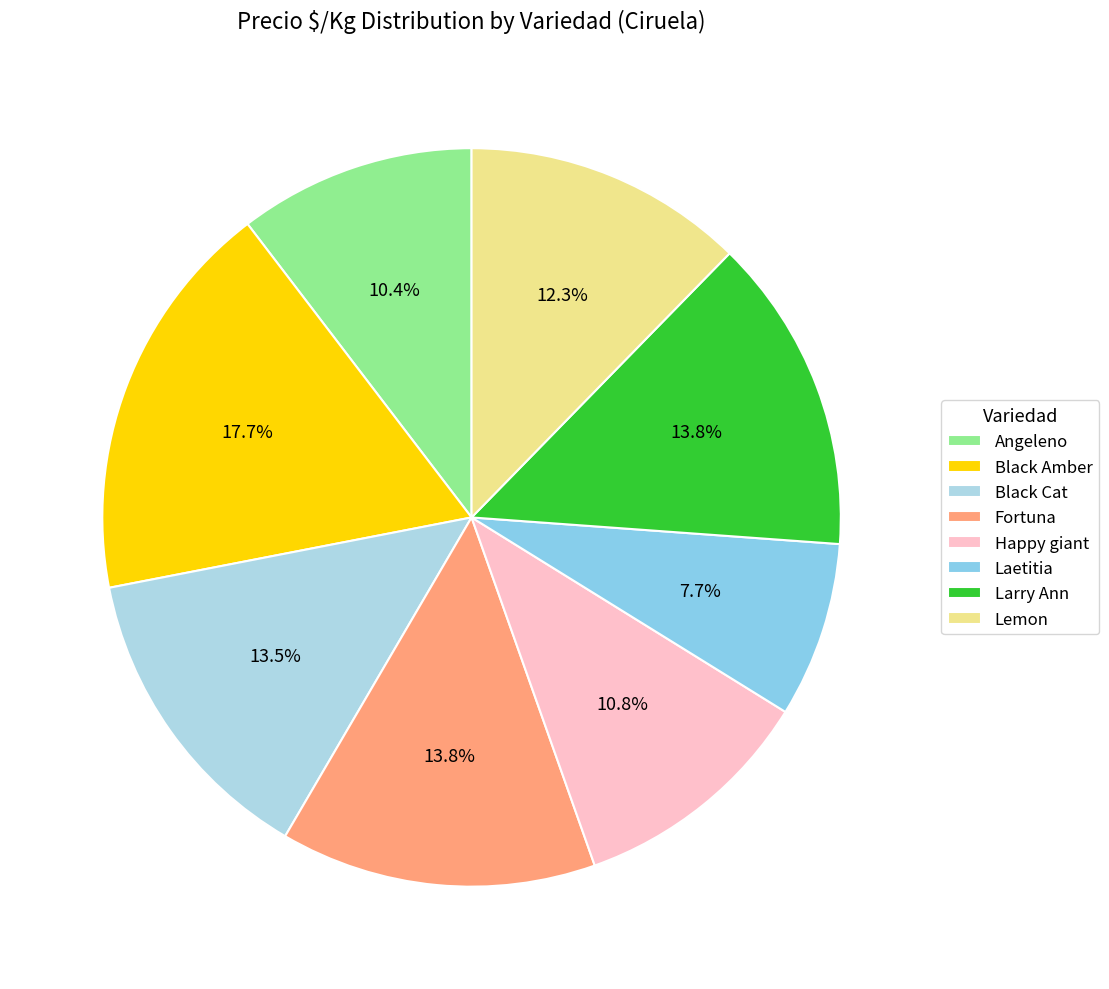

What percentage do Fortuna and Larry Ann together represent?

27.7%